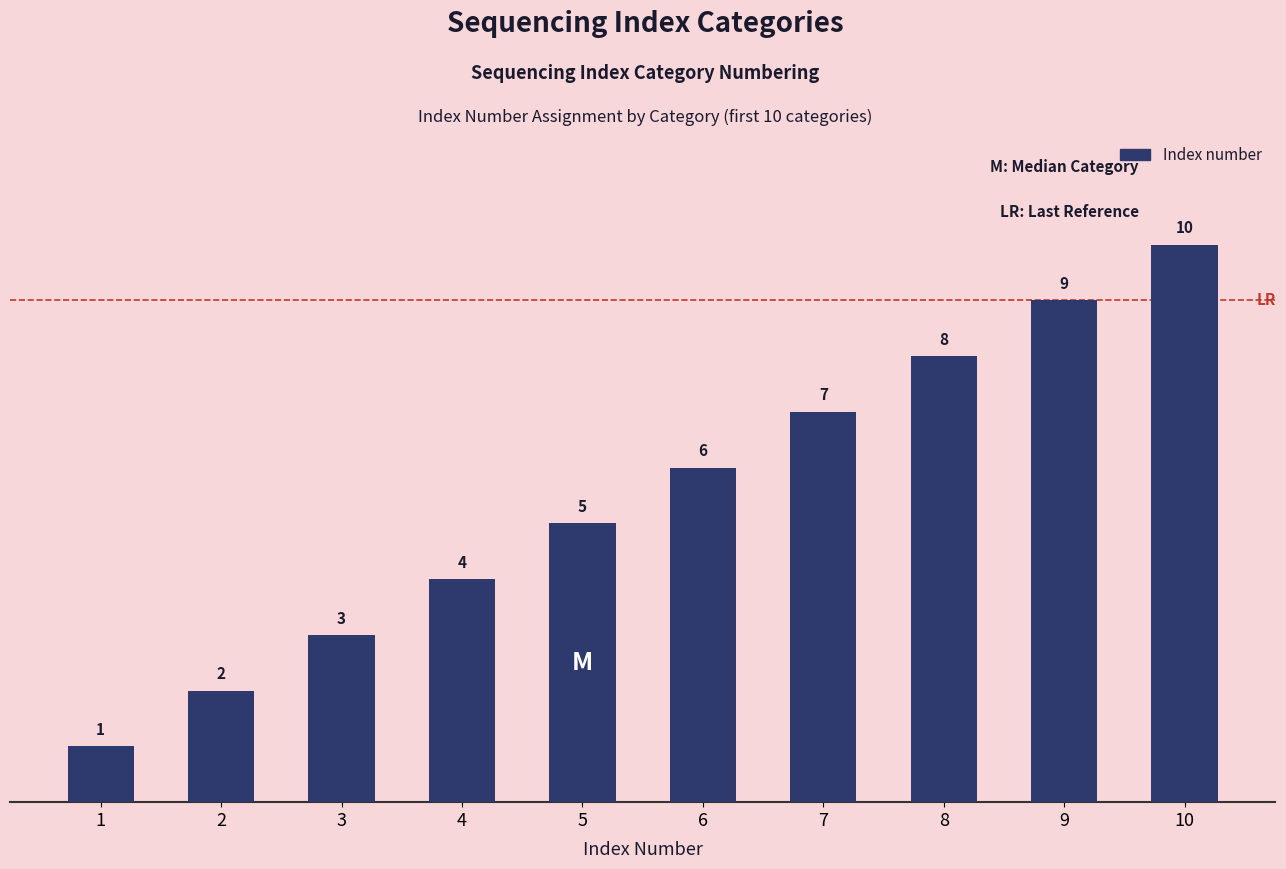

What is the sum of all values?

55